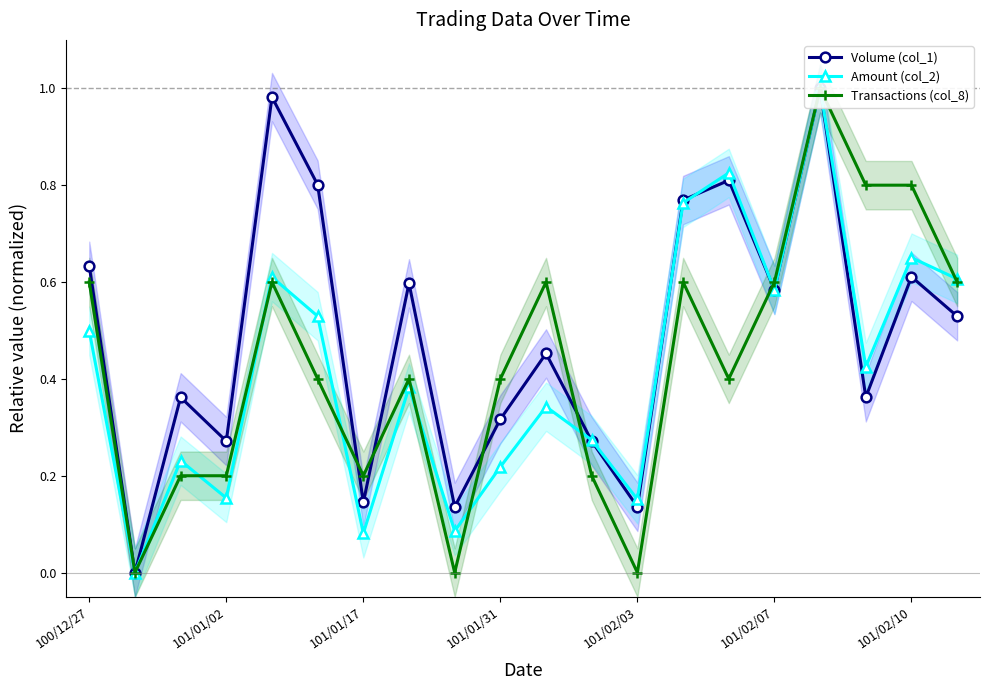

What is the sum of all Volume (col_1) values?

9.8